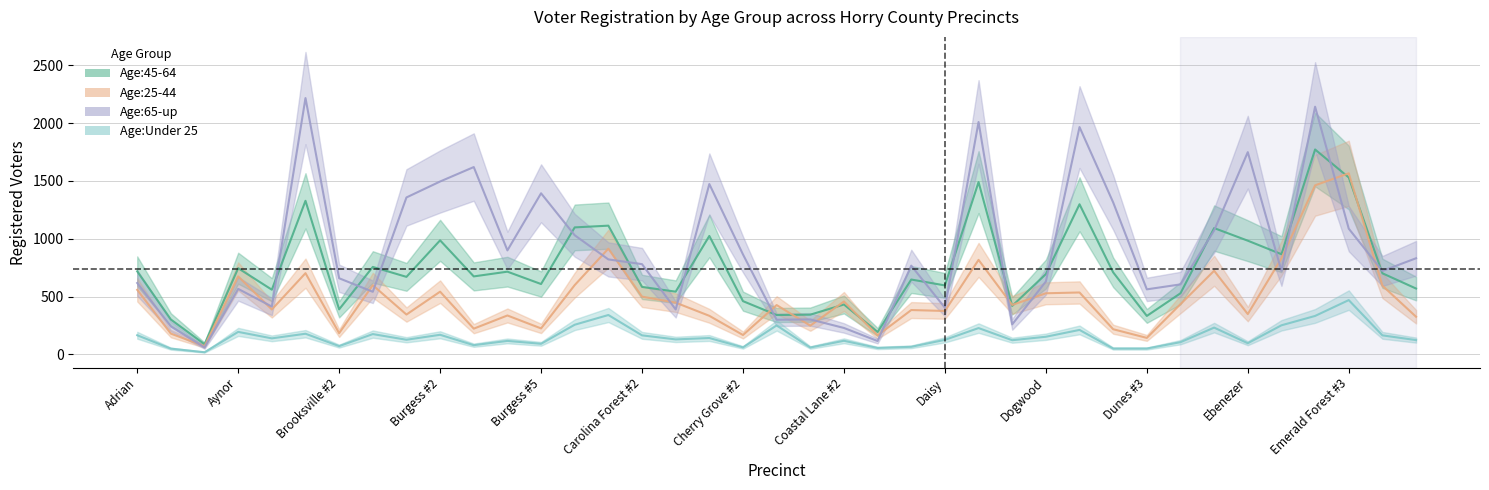

What is the difference between the Age:45-64 values at Dunes #1 and Enterprise #1?

597